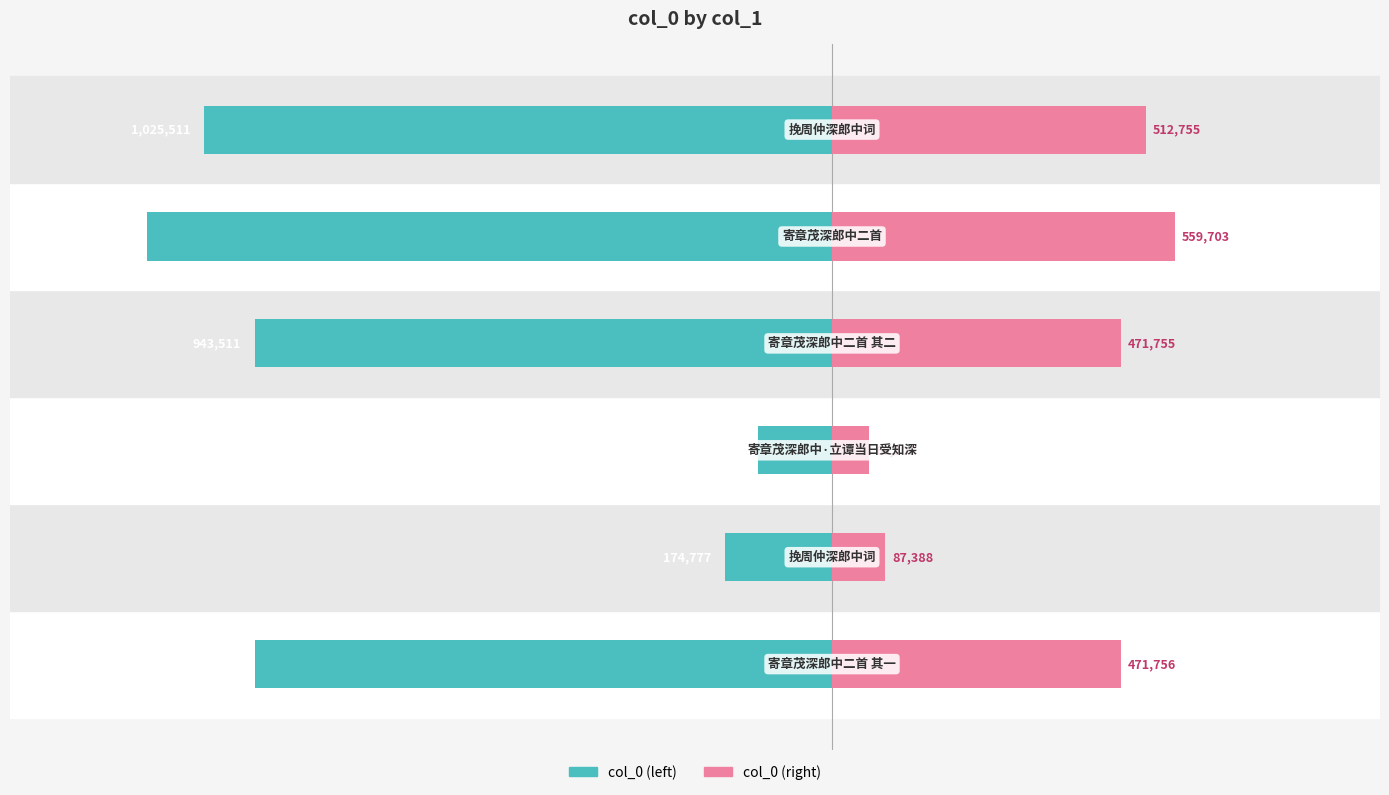

Reading right to left, what are all the values shown in this chart?

col_0: −0.25=-1025511.0	−0.50=-1119406.0	−0.75=-943511.0	−1.00=-120603.0	−1.25=-174777.0	−1.50=-943512.0
col_0 (mirror): −0.25=512755.5	−0.50=559703.0	−0.75=471755.5	−1.00=60301.5	−1.25=87388.5	−1.50=471756.0